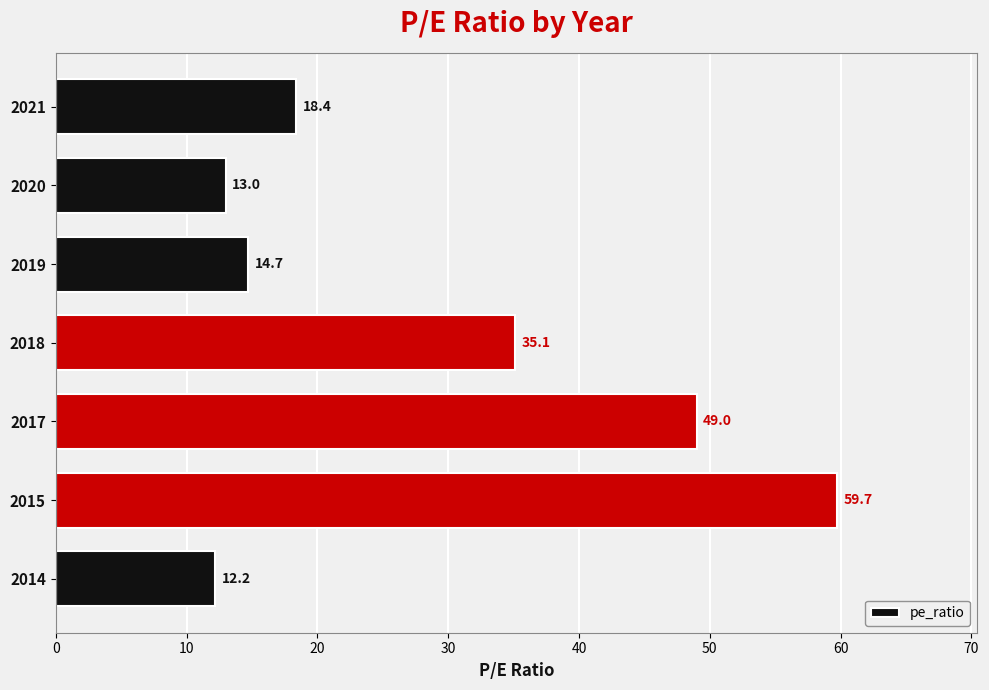

Is it true that the value at 2019 is 20.8?

False